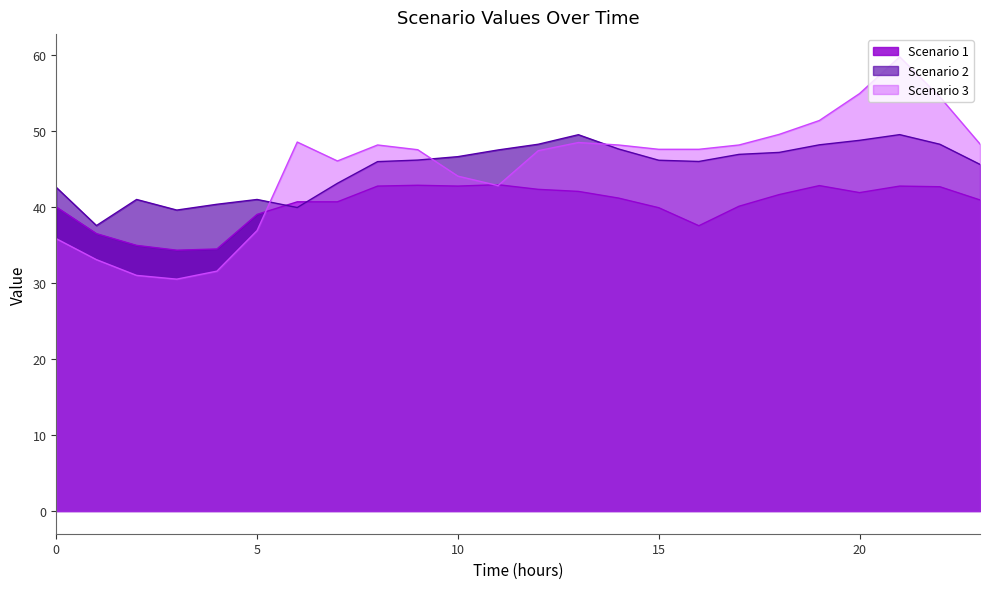

What is the sum of the Scenario 2 values at 9 and 2?

87.1